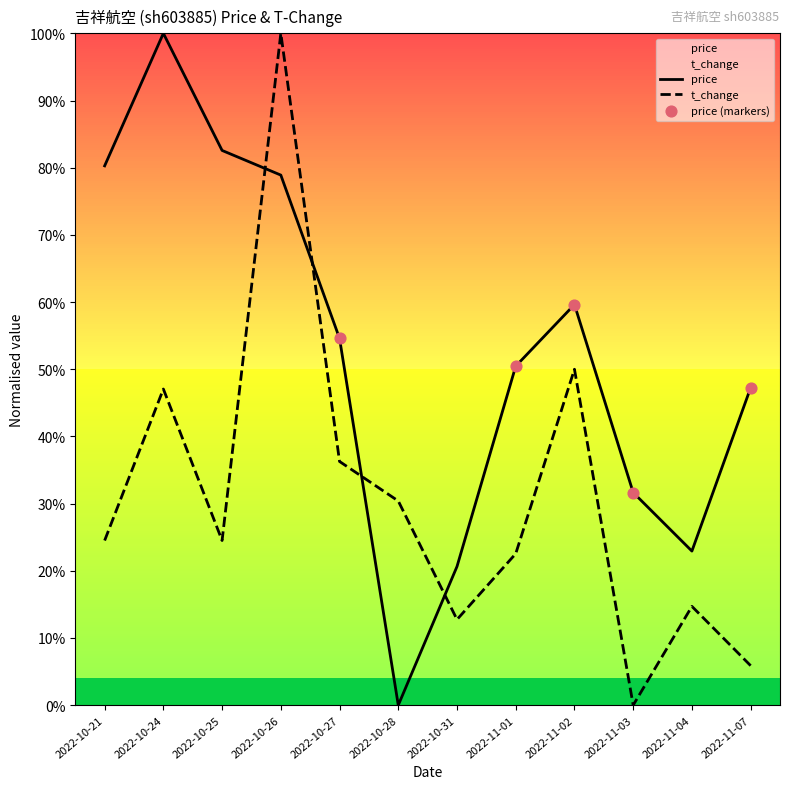

At how many categories does at least one series exceed 0?

12